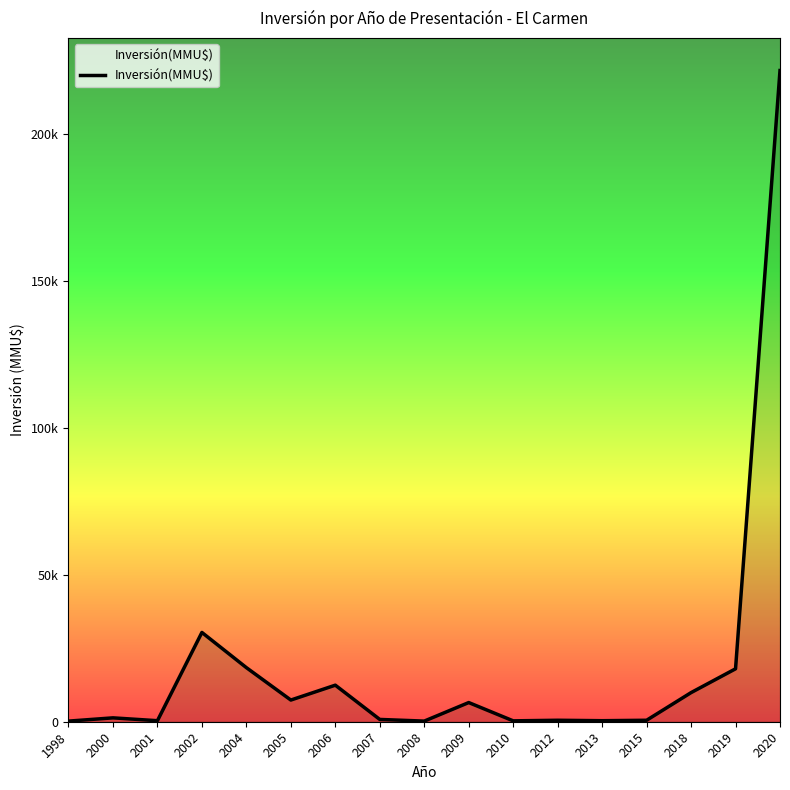

Is this an area chart (filled region under the line)?

Yes